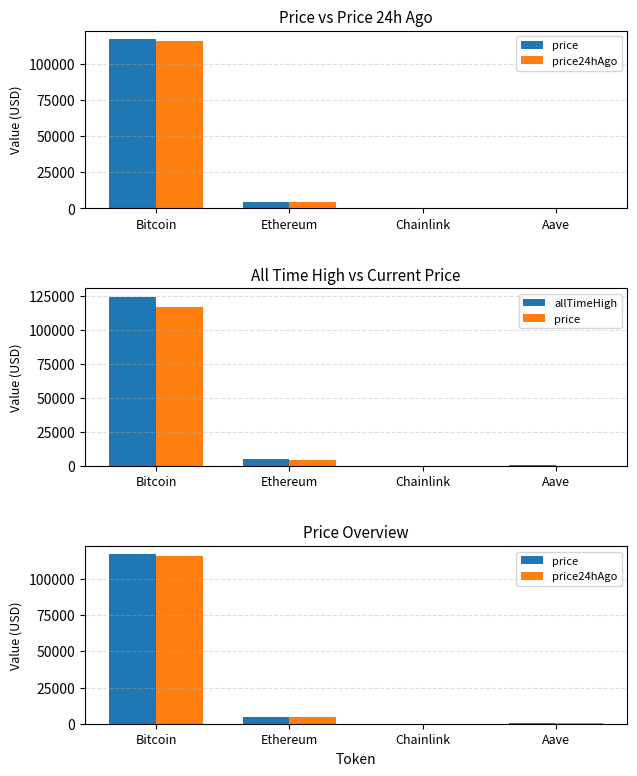

Which has a higher value, Ethereum or Chainlink?

Ethereum